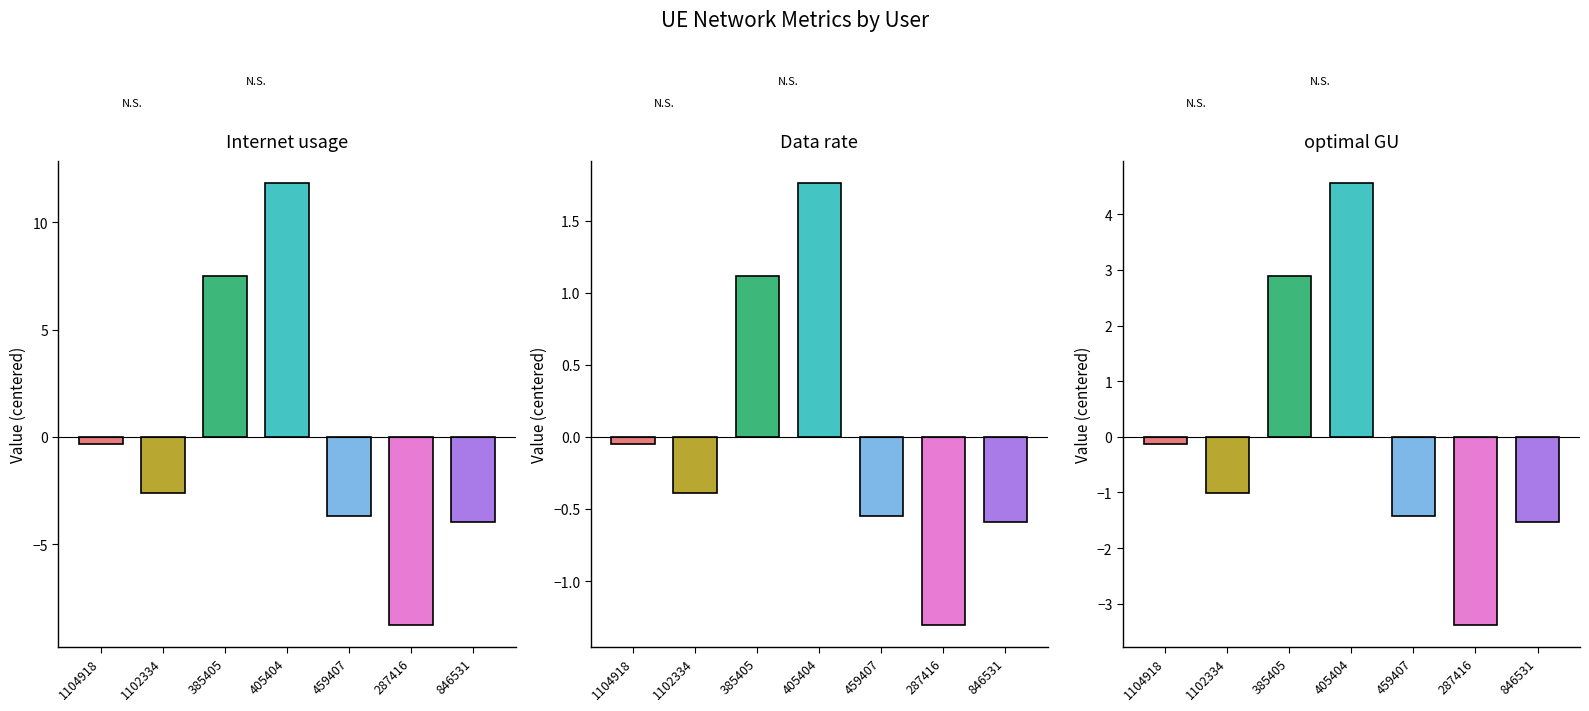

Reading left to right, list all the values displayed in this chart.

Internet usage: -0.3	-2.6	7.5	11.8	-3.7	-8.8	-4.0
Data rate: -0.0	-0.4	1.1	1.8	-0.5	-1.3	-0.6
optimal GU: -0.1	-1.0	2.9	4.6	-1.4	-3.4	-1.5